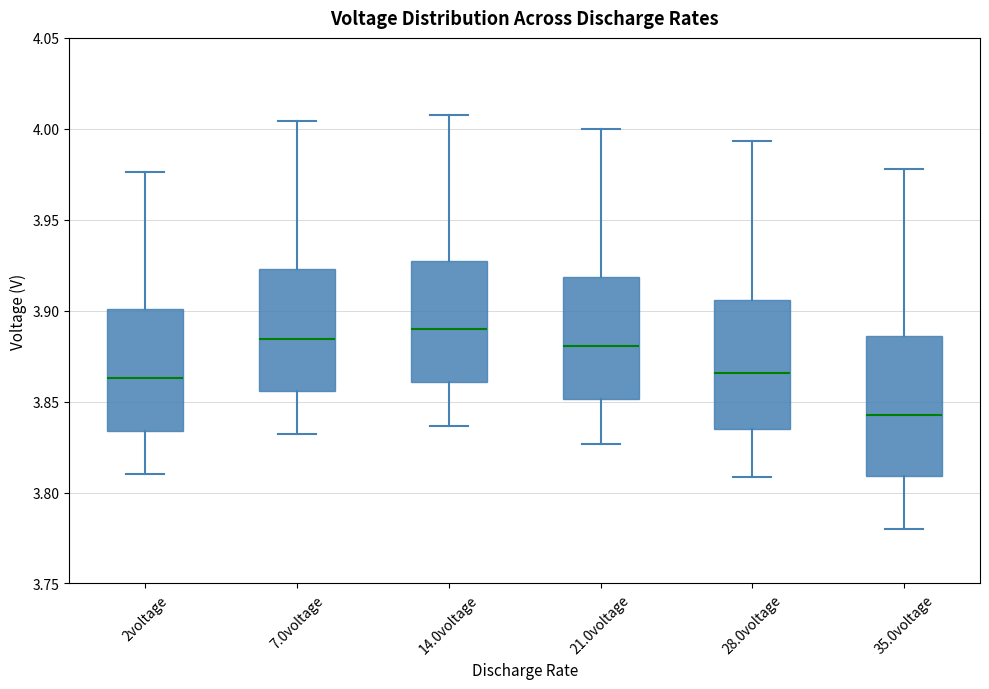

Reading left to right, transcribe this box plot: for each box, give where its median line is, the range the box spans, and where its two whiskers end, as read against the y-axis. The values are not printed on the chart, so give them approximately, as read against the axis.

2voltage: median 3.865, box 3.835 to 3.900, whiskers 3.810 to 3.975
7.0voltage: median 3.885, box 3.855 to 3.925, whiskers 3.830 to 4.005
14.0voltage: median 3.890, box 3.860 to 3.925, whiskers 3.835 to 4.010
21.0voltage: median 3.880, box 3.850 to 3.920, whiskers 3.825 to 4.000
28.0voltage: median 3.865, box 3.835 to 3.905, whiskers 3.810 to 3.995
35.0voltage: median 3.845, box 3.810 to 3.885, whiskers 3.780 to 3.980